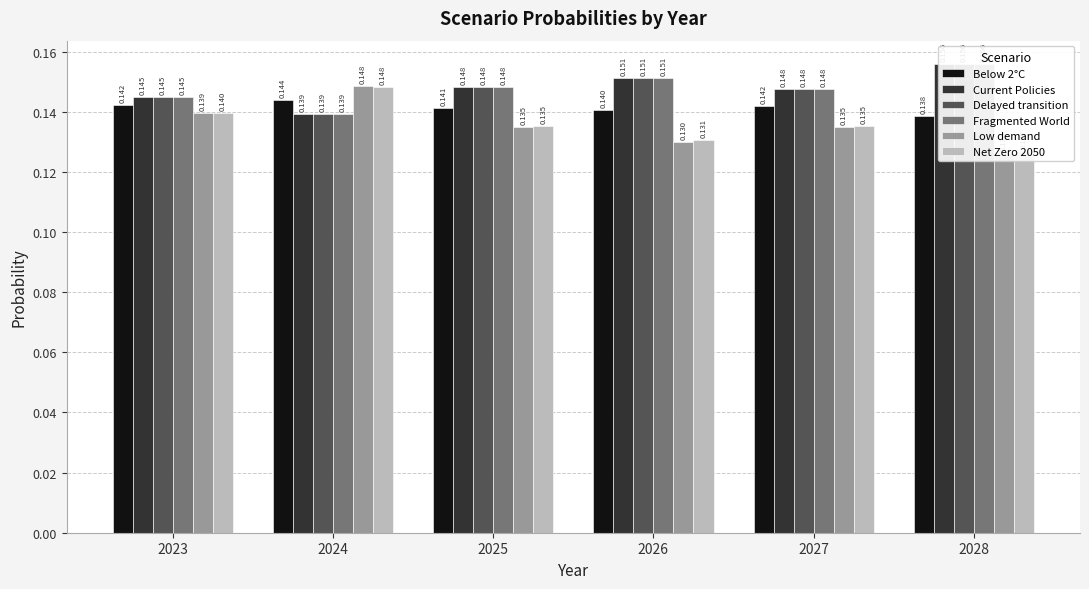

What are all the series names shown in the legend?

Below 2°C, Current Policies, Delayed transition, Fragmented World, Low demand, Net Zero 2050